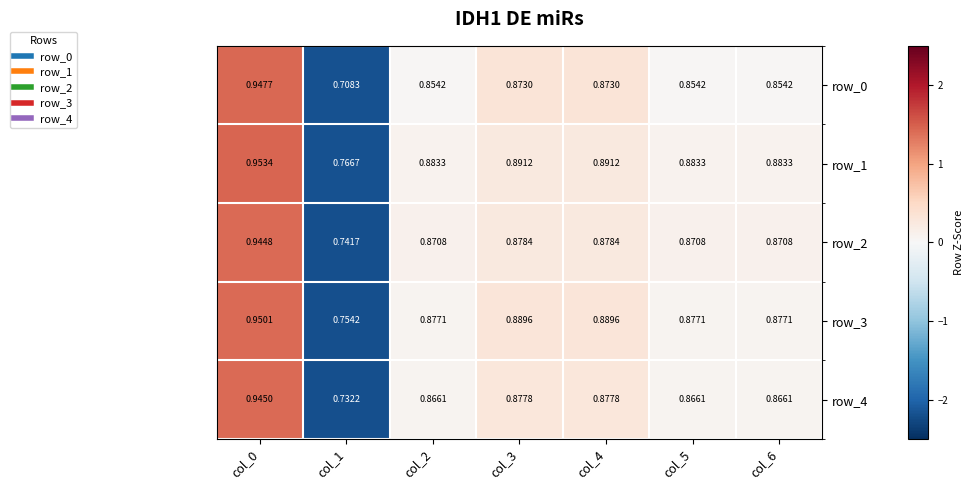

Is it true that row_4 equals -1.1 at col_1?

False